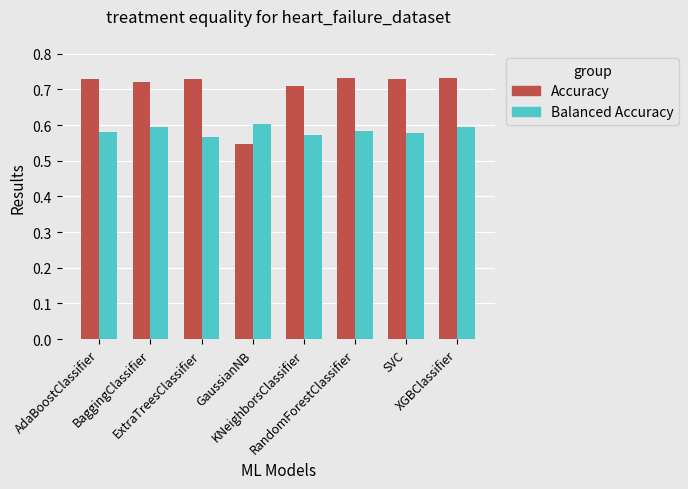

What position from the right is KNeighborsClassifier?

4